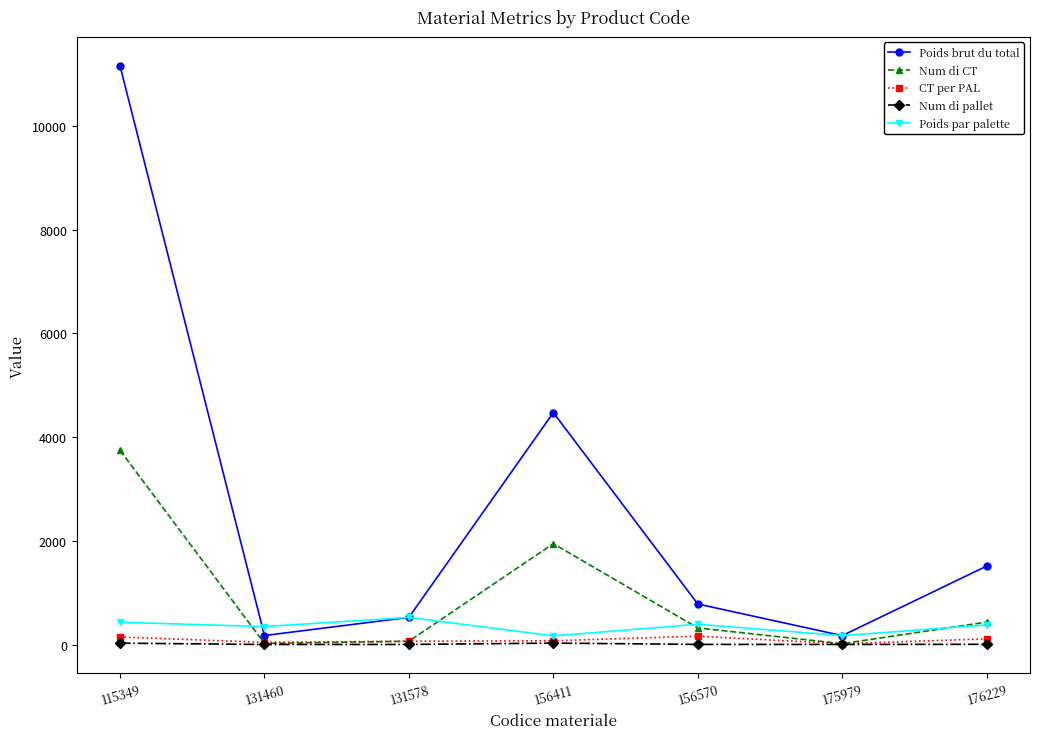

True or false: Num di pallet and Poids par palette intersect in this chart.

False